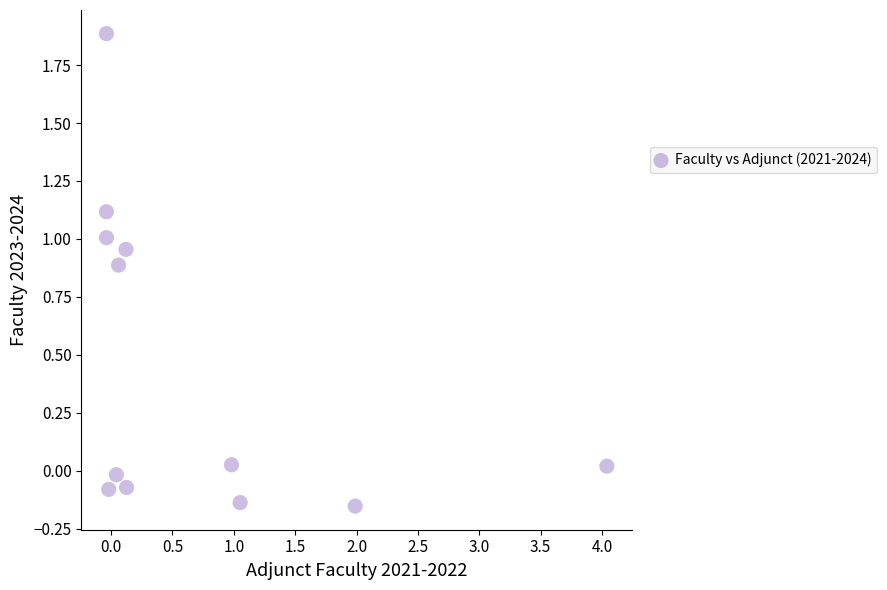

What is the average Y value?

0.5